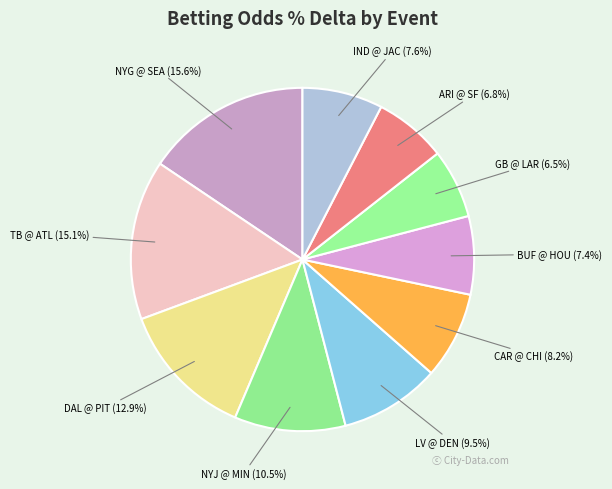

How many segments does this pie chart have?

10